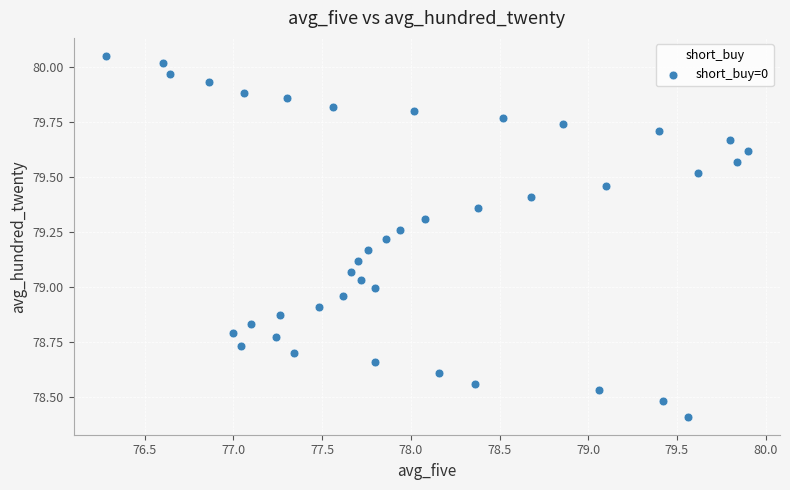

What is the range of X values (max minus min)?

3.6